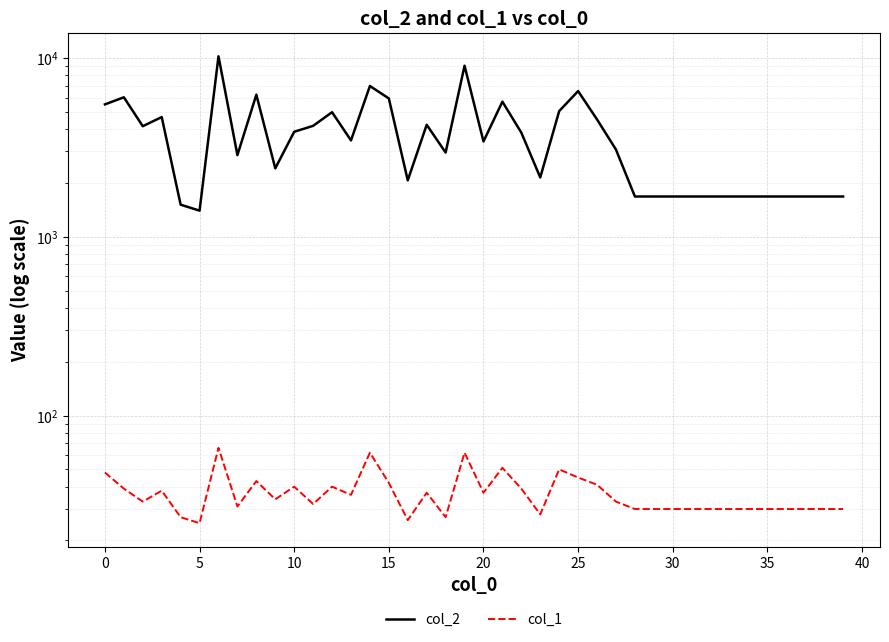

The col_2 series shows 441 at 38. True or false?

False